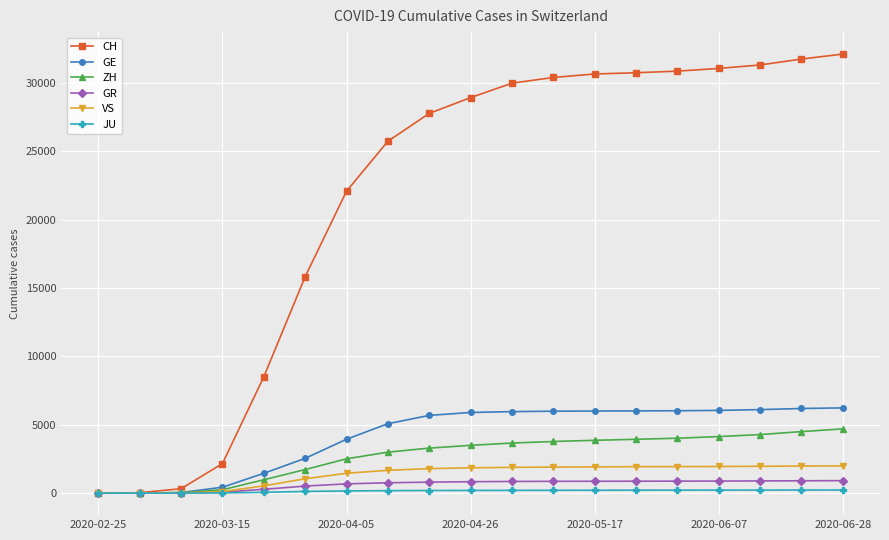

At how many categories does at least one series exceed 13847?

14